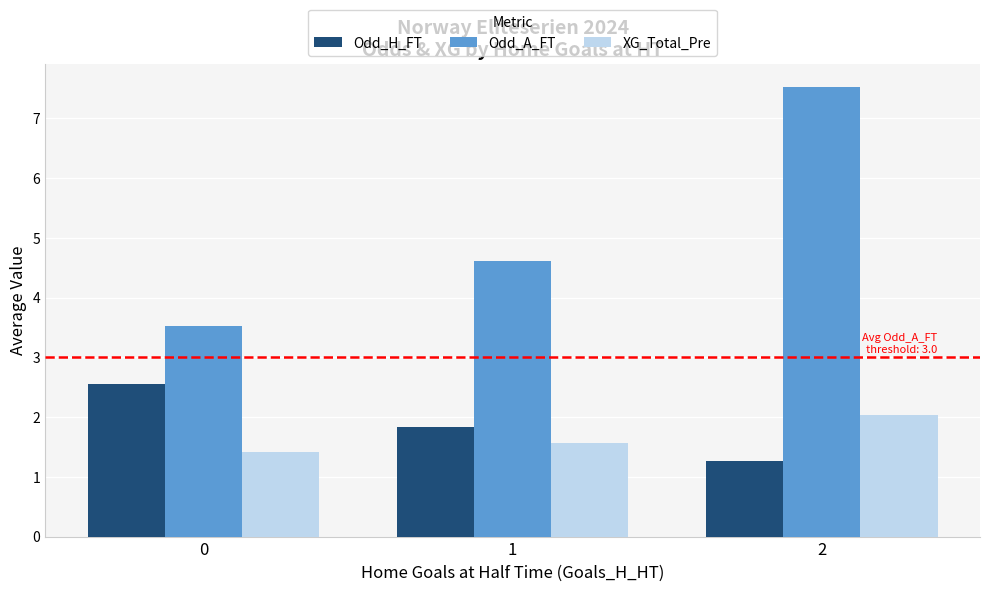

Reading left to right, list all the values displayed in this chart.

Odd_H_FT: 0=2.6	1=1.8	2=1.3
Odd_A_FT: 0=3.5	1=4.6	2=7.5
XG_Total_Pre: 0=1.4	1=1.6	2=2.0